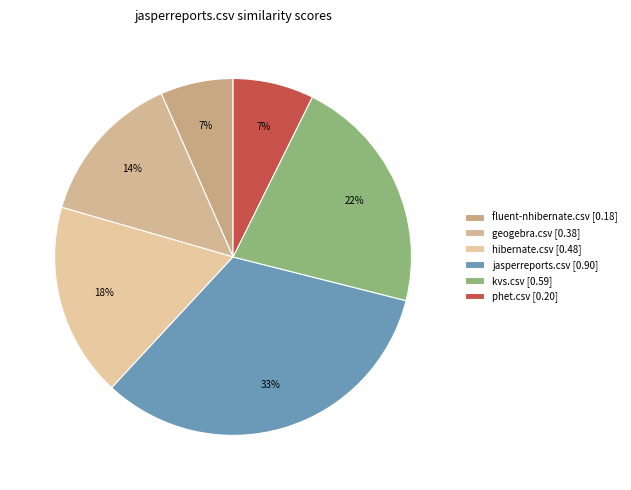

How many segments does this pie chart have?

6